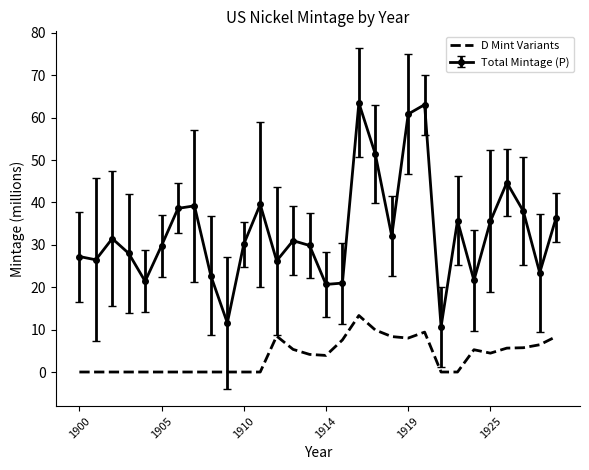

True or false: D Mint Variants and Total Mintage (P) cross at least once.

False